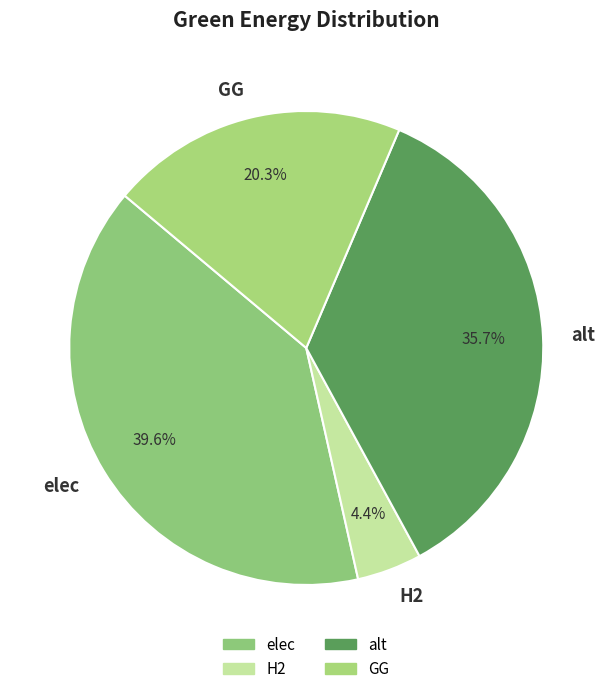

How many slices are in this pie chart?

4